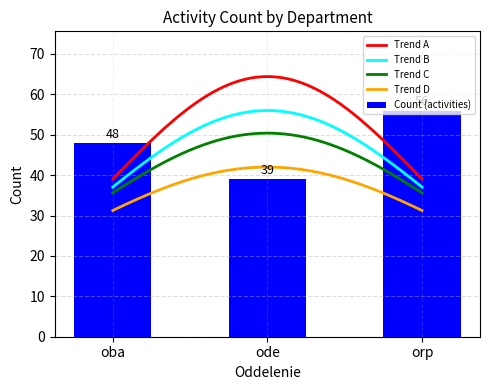

What position from the right is ode?

2